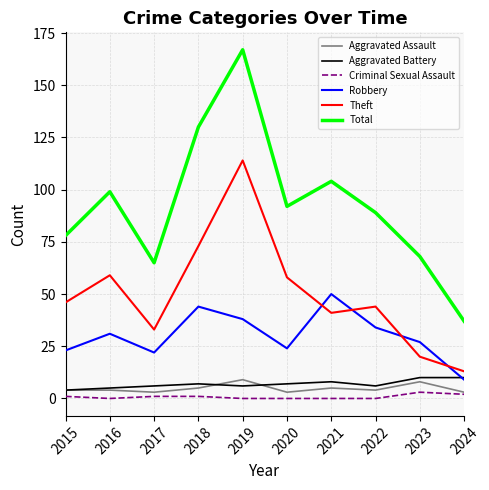

Does the chart have visible grid lines?

Yes